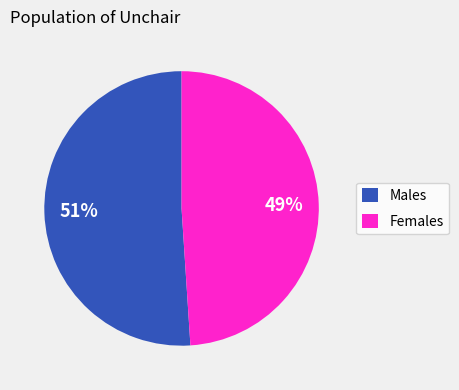

True or false: Females accounts for 49% of the total.

True